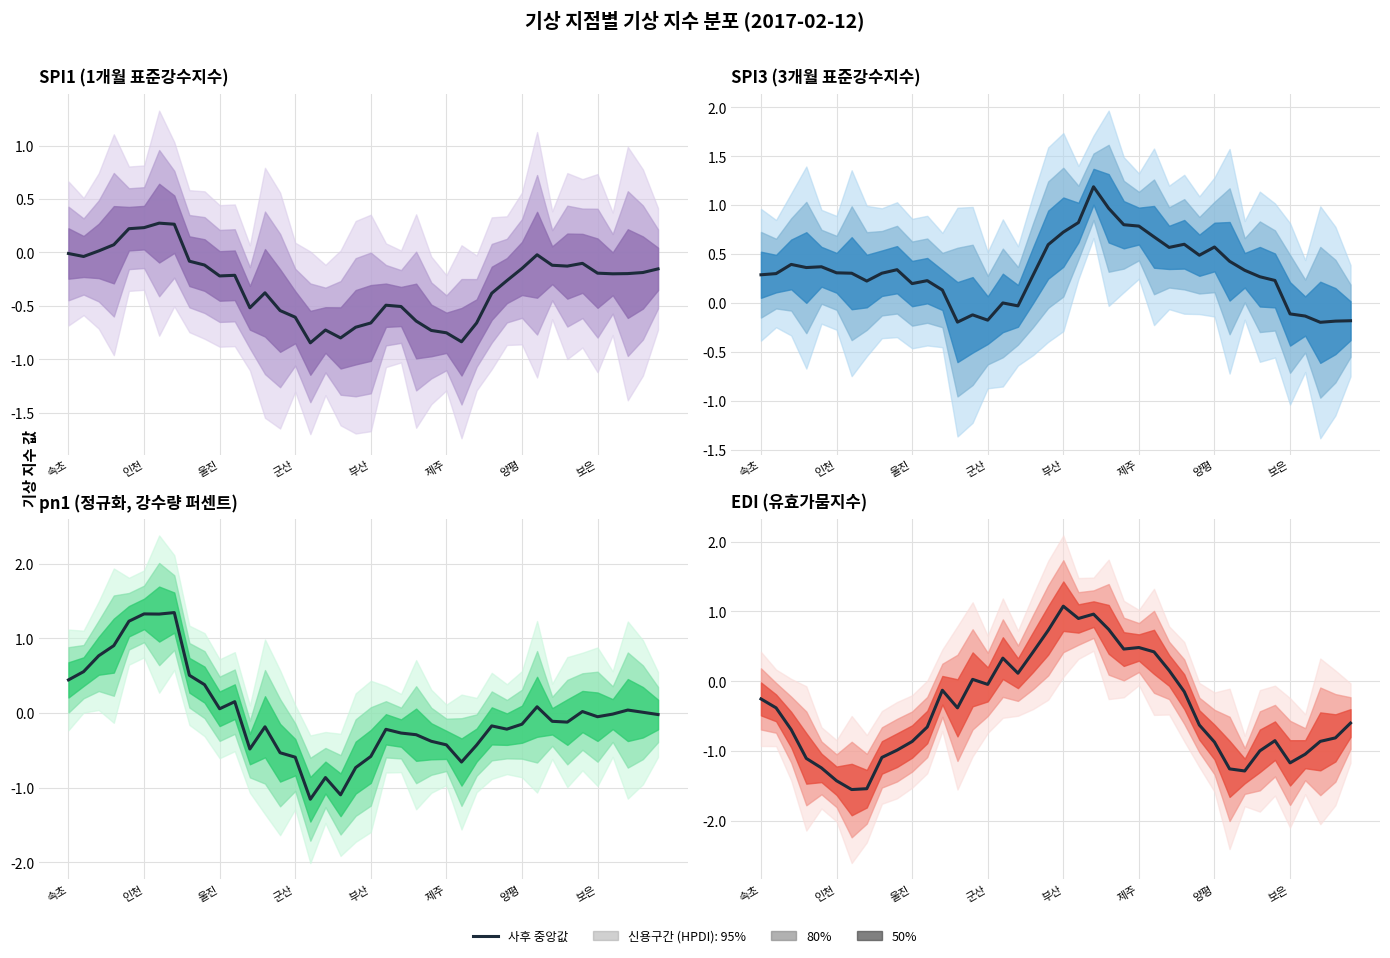

What is the minimum value shown in the chart?

-1.6